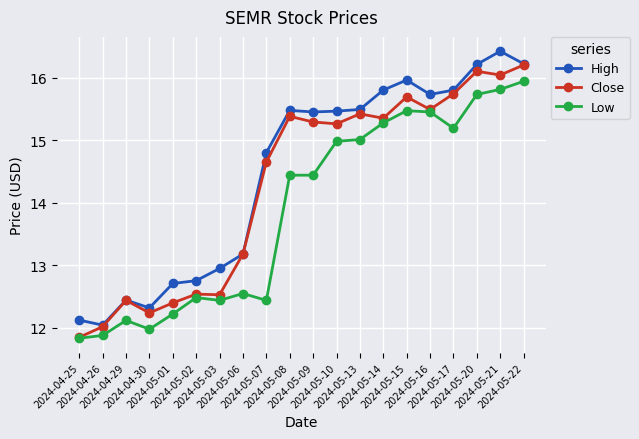

What is the label of the 5th point from the right?

2024-05-16